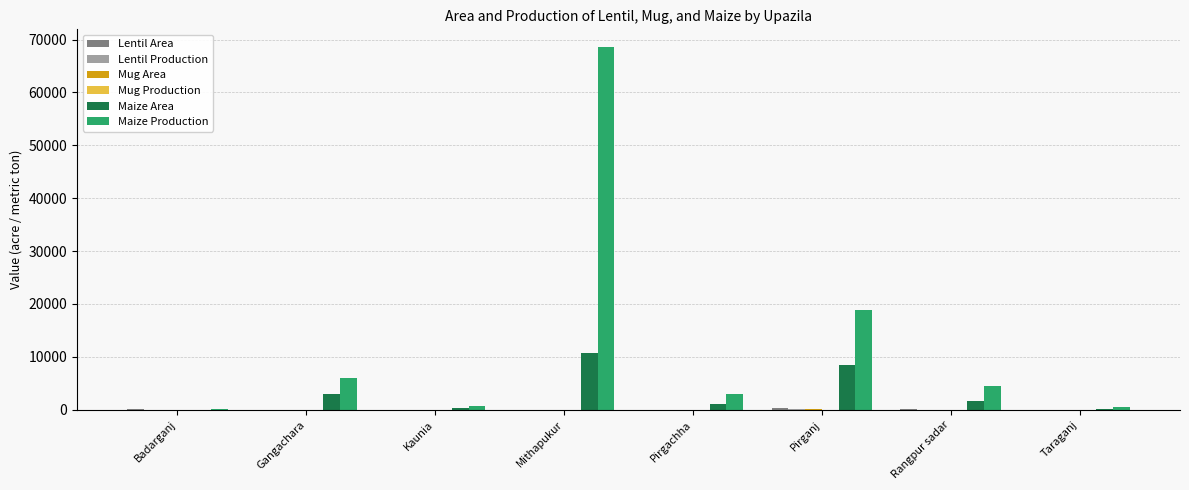

Which category has the highest value in the Maize Production series?

Mithapukur